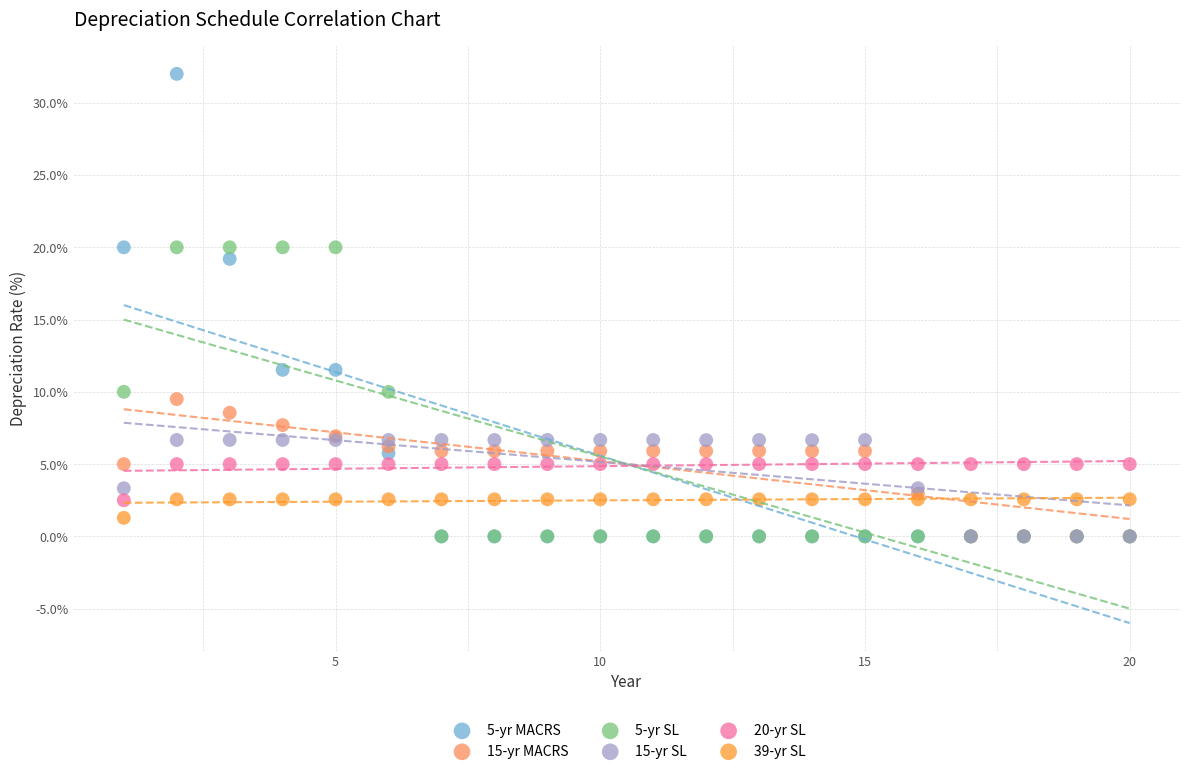

Across all series, what Y value is closest to 16?

19.2